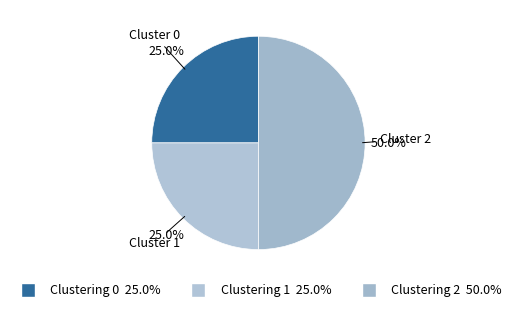

How many slices are in this pie chart?

3